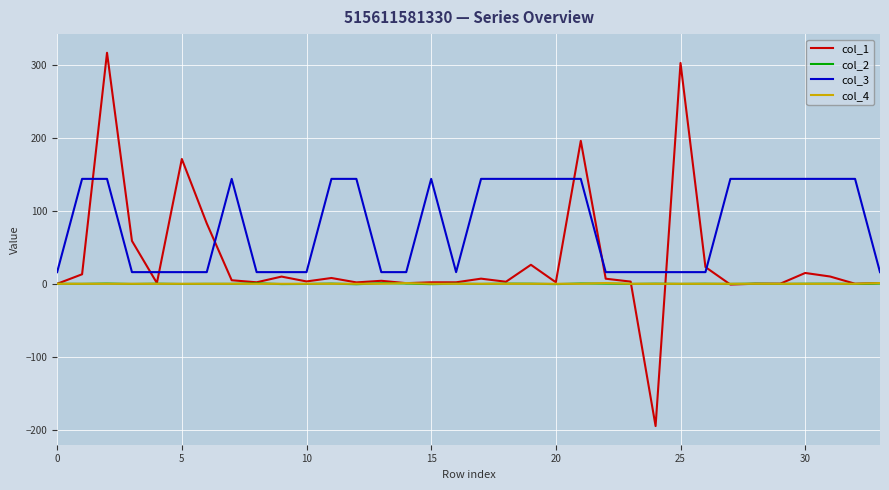

Which series has the largest total across all categories?

col_3